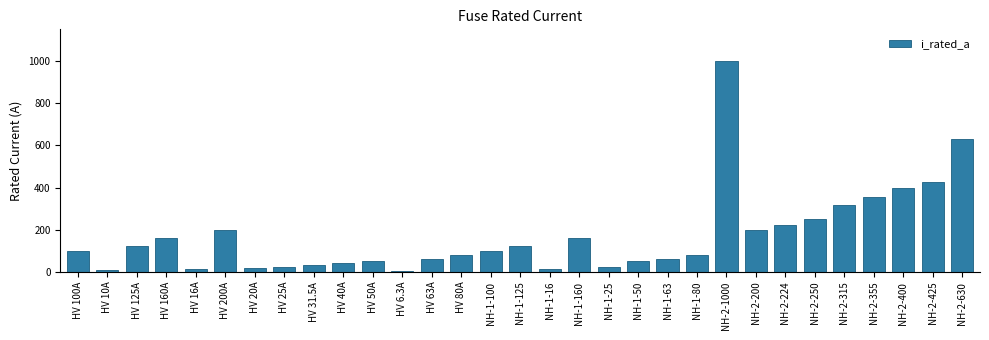

The value at HV 200A is 200.0. True or false?

True